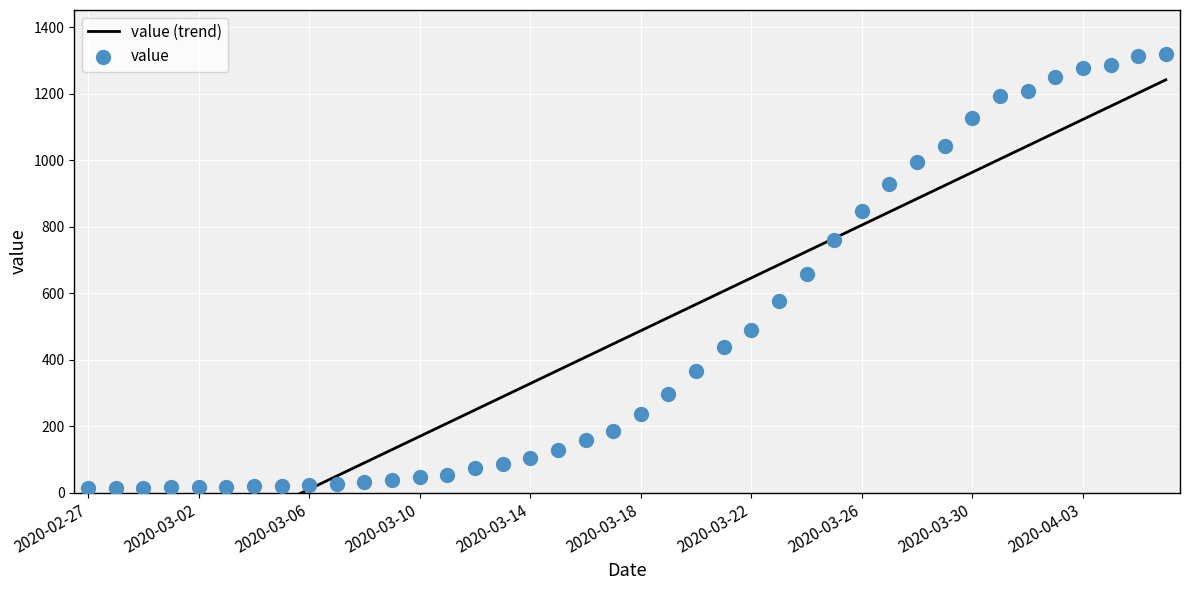

Between 2020-03-07 and 2020-03-02, which is larger?

2020-03-07